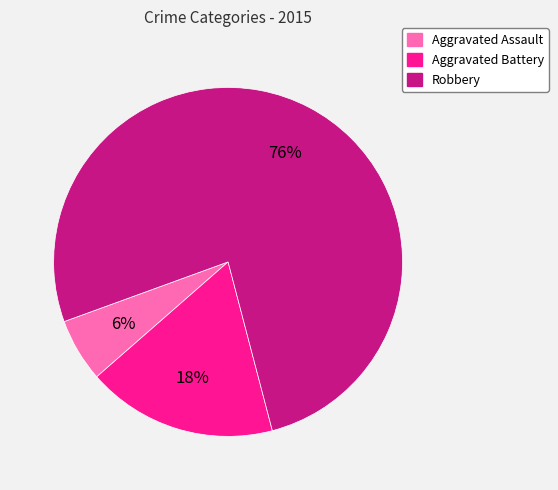

Is Robbery the majority of the pie?

Yes